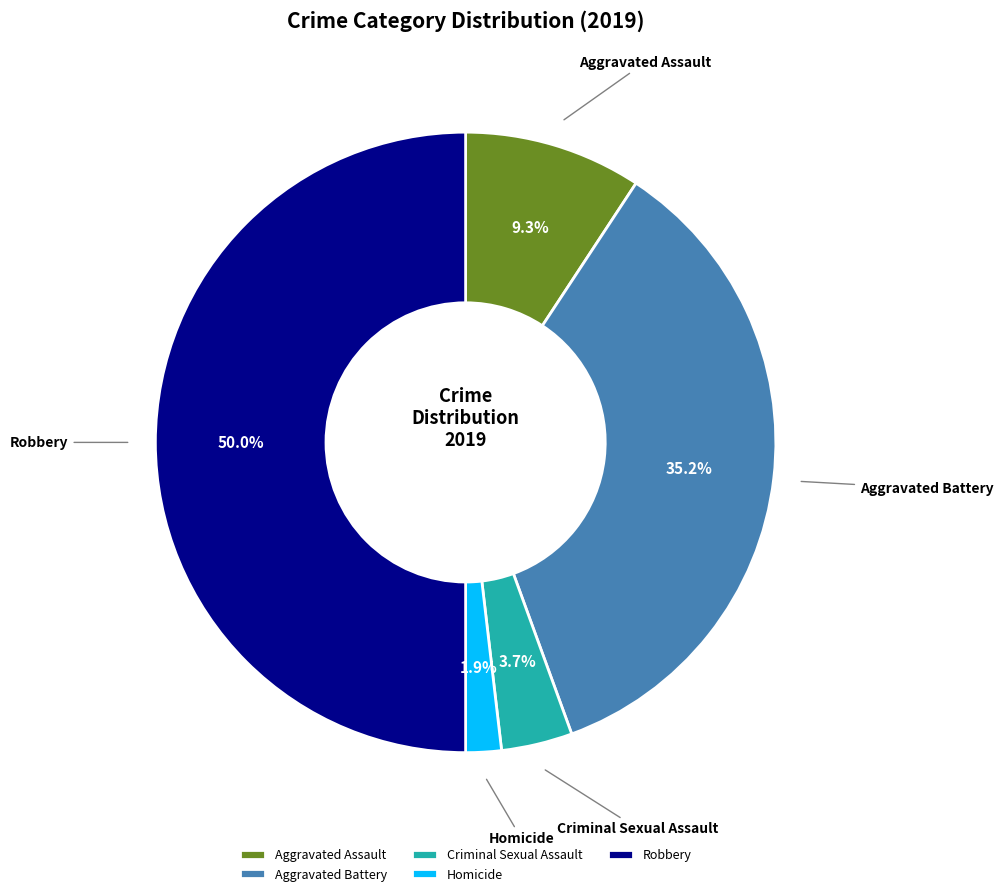

To the nearest percent, what is the difference between the largest and smallest slice percentages?

48%